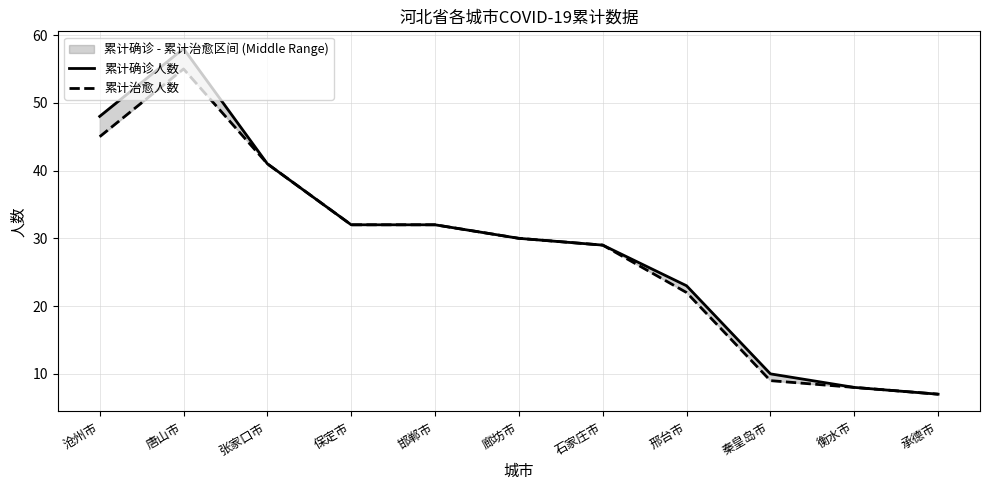

True or false: 累计确诊人数 and 累计治愈人数 intersect in this chart.

False